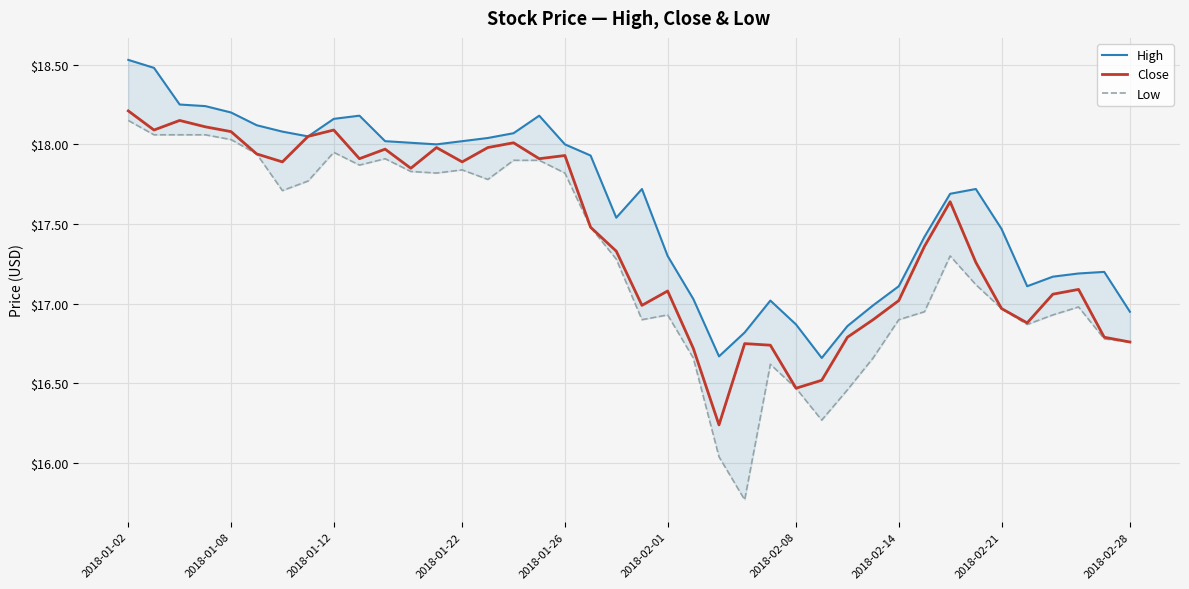

At how many categories does at least one series exceed 17?

33